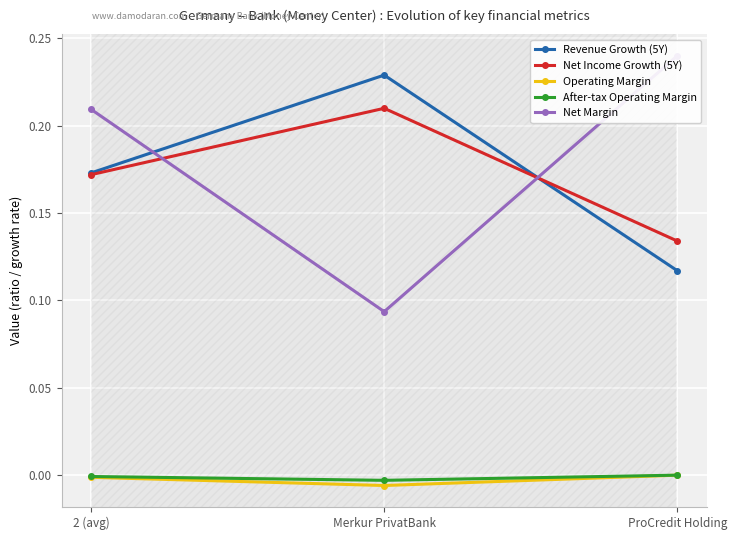

Where is After-tax Operating Margin nearest to the value 0?

ProCredit Holding